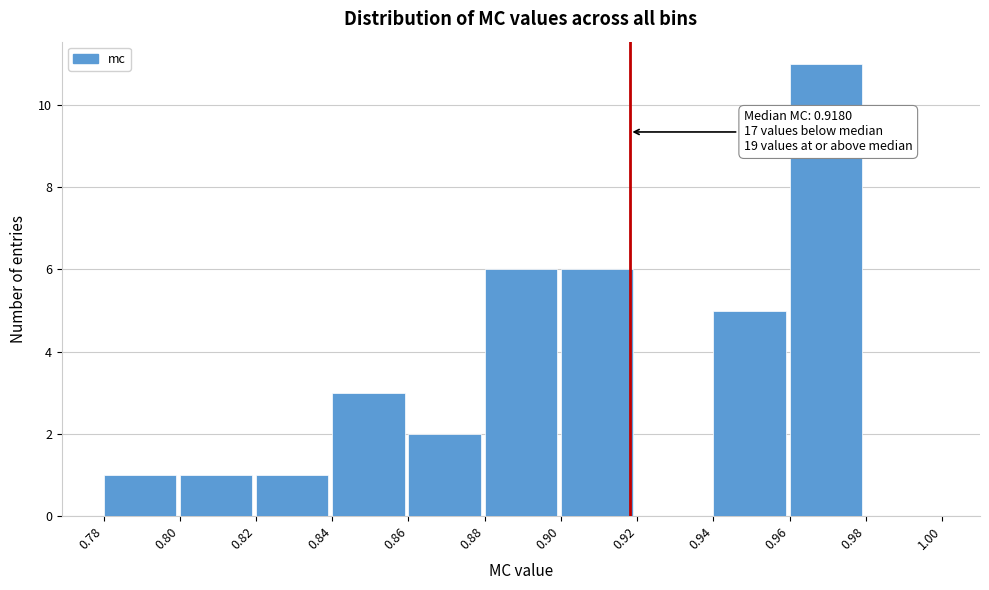

Over which range of the x-axis is the bar tallest?

0.96 to 0.98